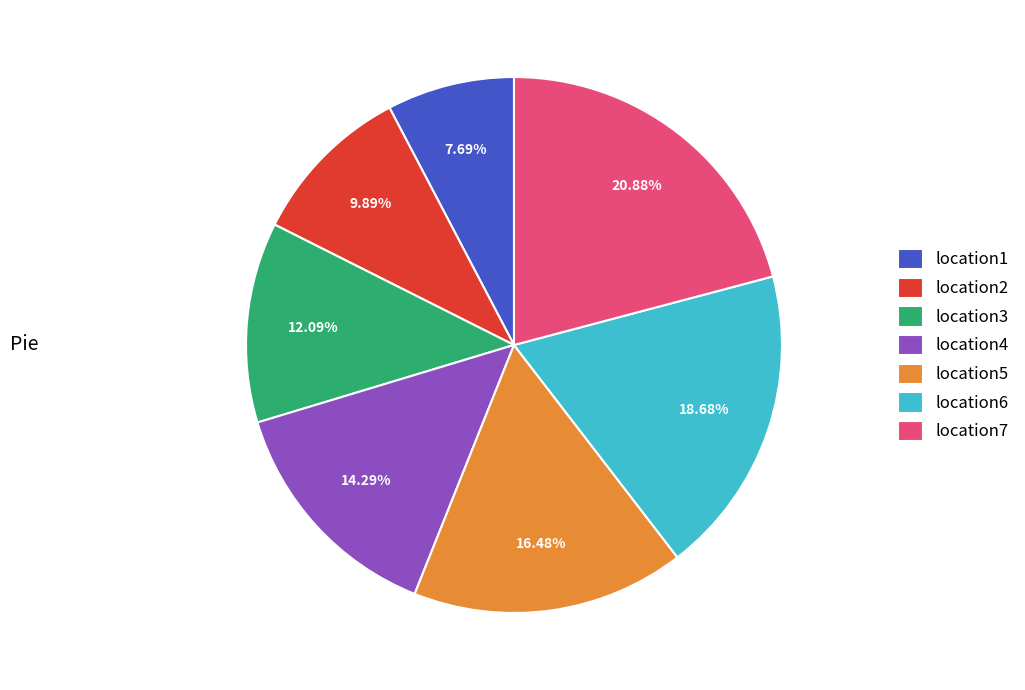

Which slice is the largest?

location7